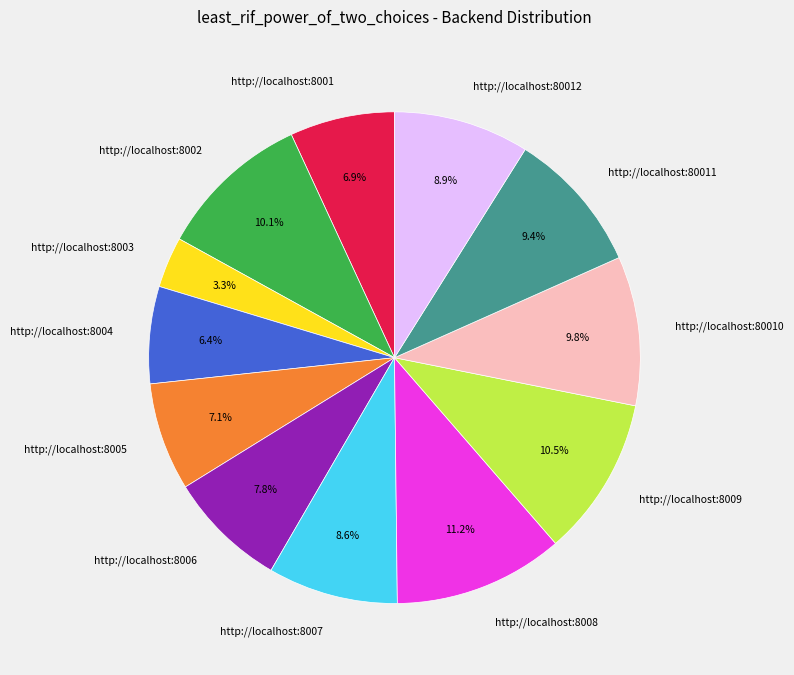

Between http://localhost:8008 and http://localhost:80010, which is larger?

http://localhost:8008